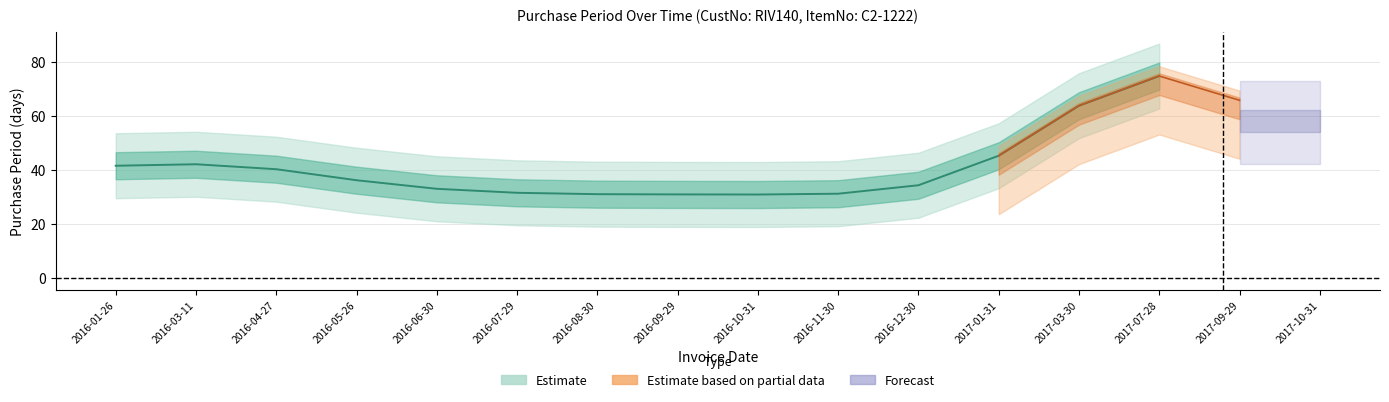

What is the difference between the second highest and minimum values?

34